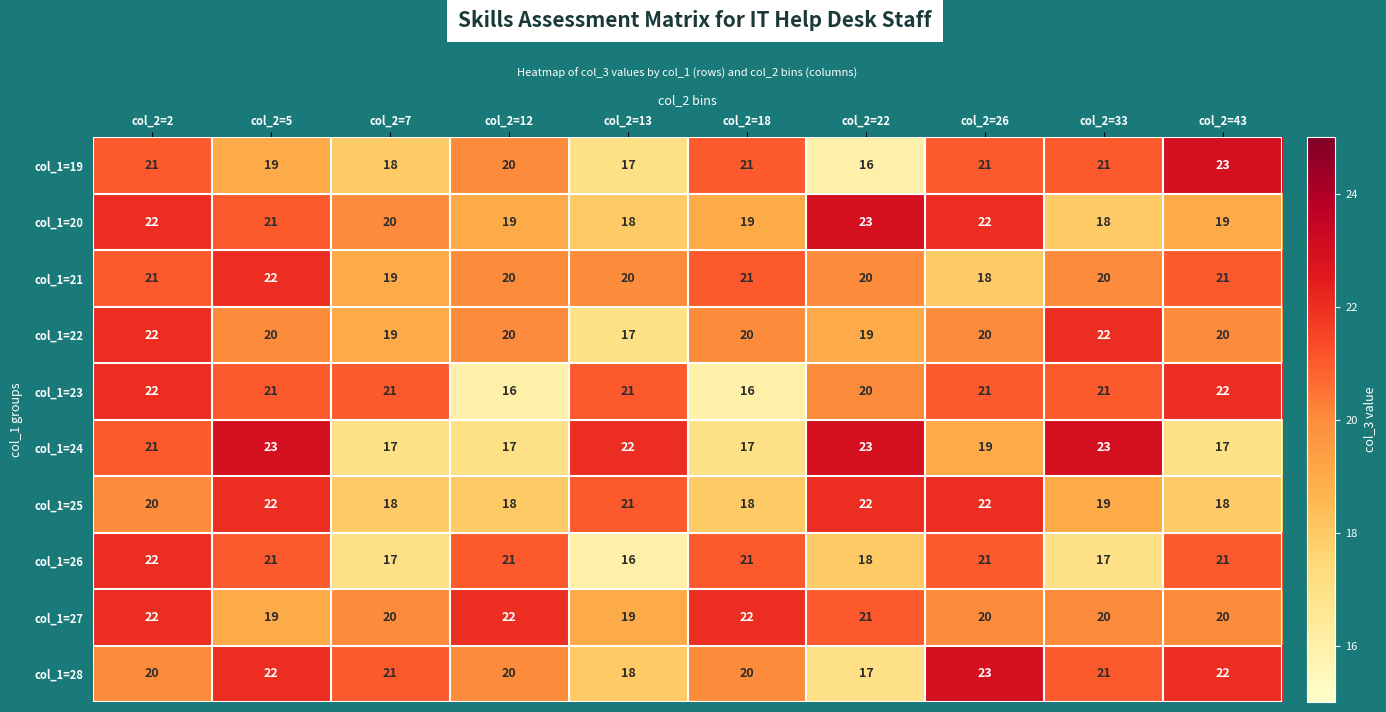

Where is col_1=23 nearest to the value 19?

col_2=22